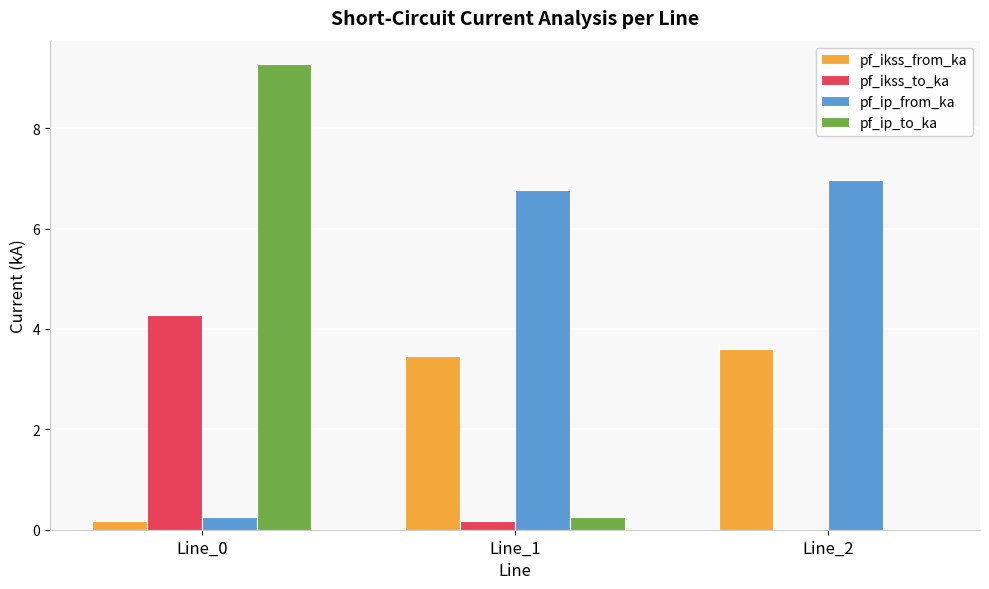

What is the average value of the pf_ip_to_ka series?

3.2